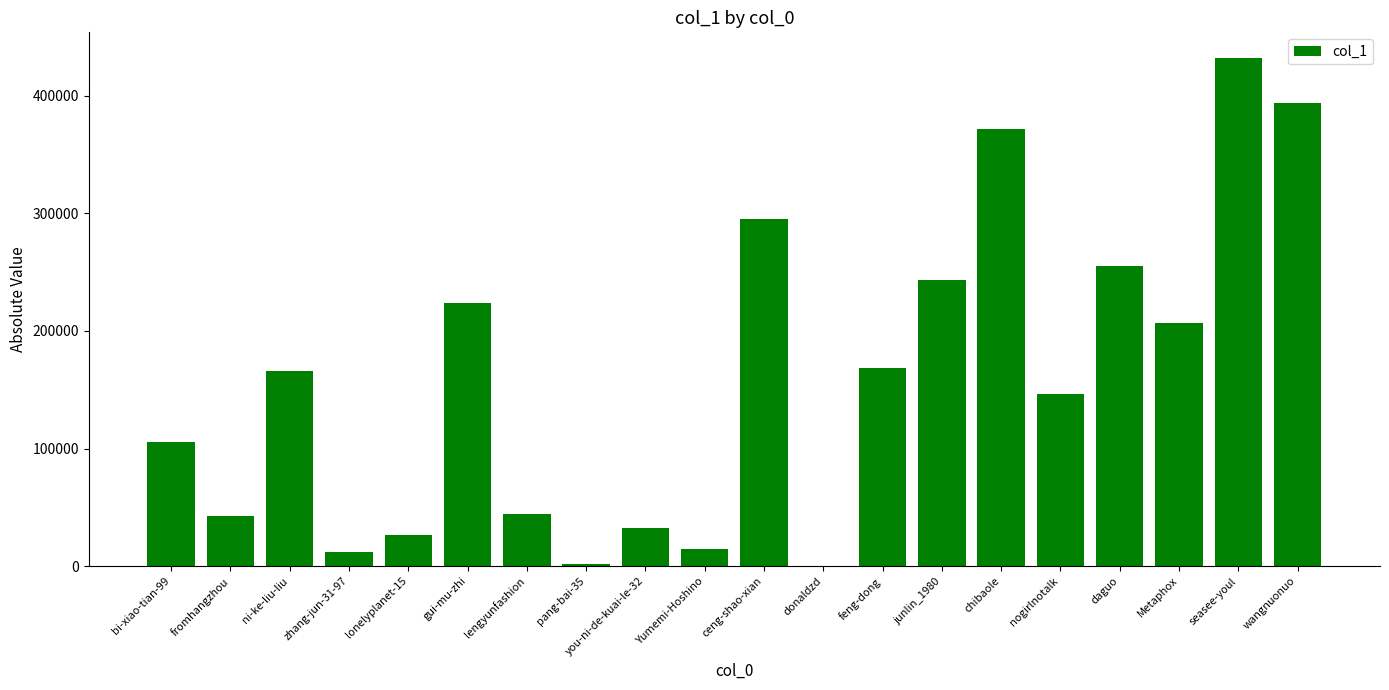

The value at junlin_1980 is 392747. True or false?

False